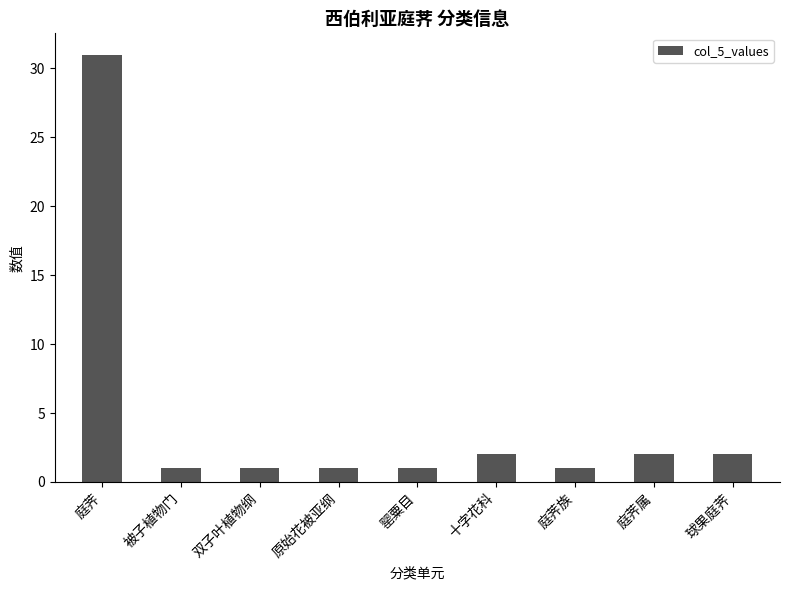

What is the sum of the values at 双子叶植物纲 and 十字花科?

3